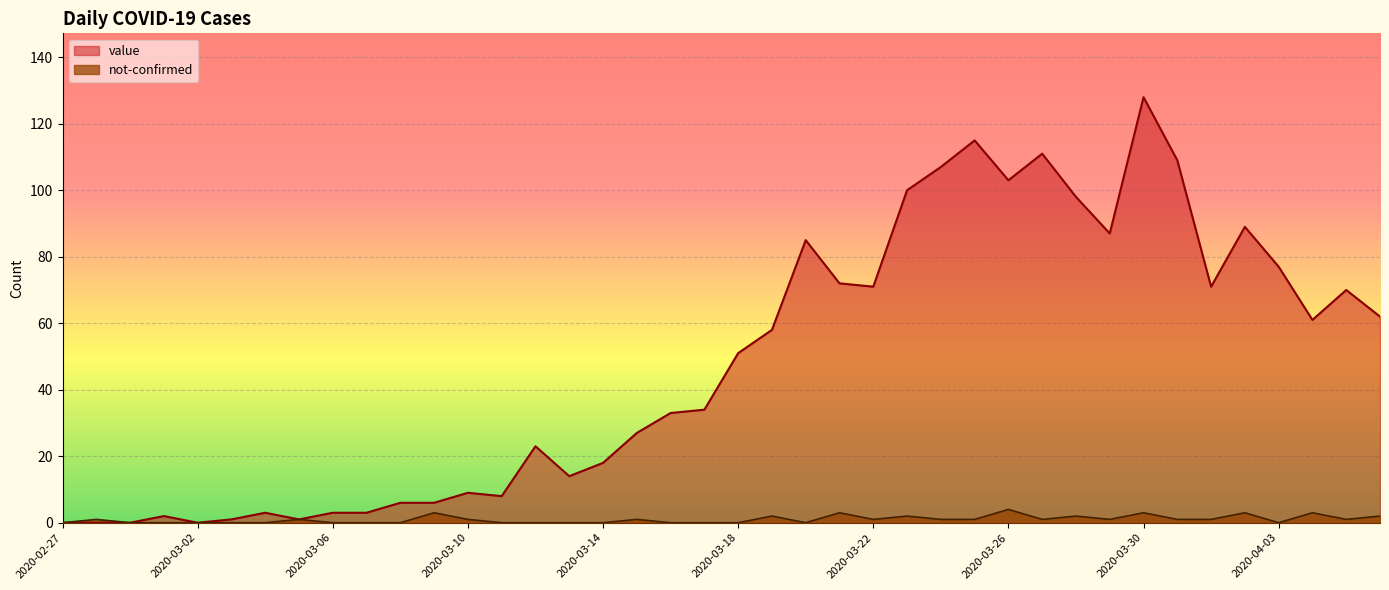

Between 2020-03-14 and 2020-03-29, which series saw the biggest shift?

value